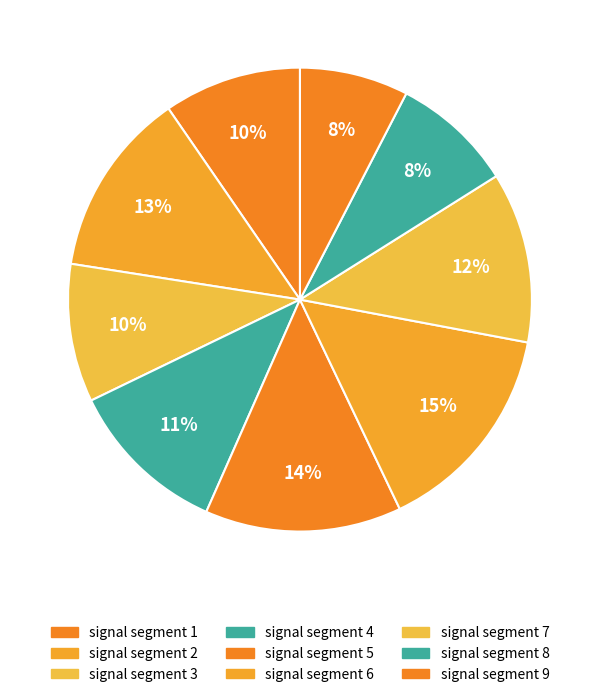

Does signal segment 7 represent more than half of the total?

No